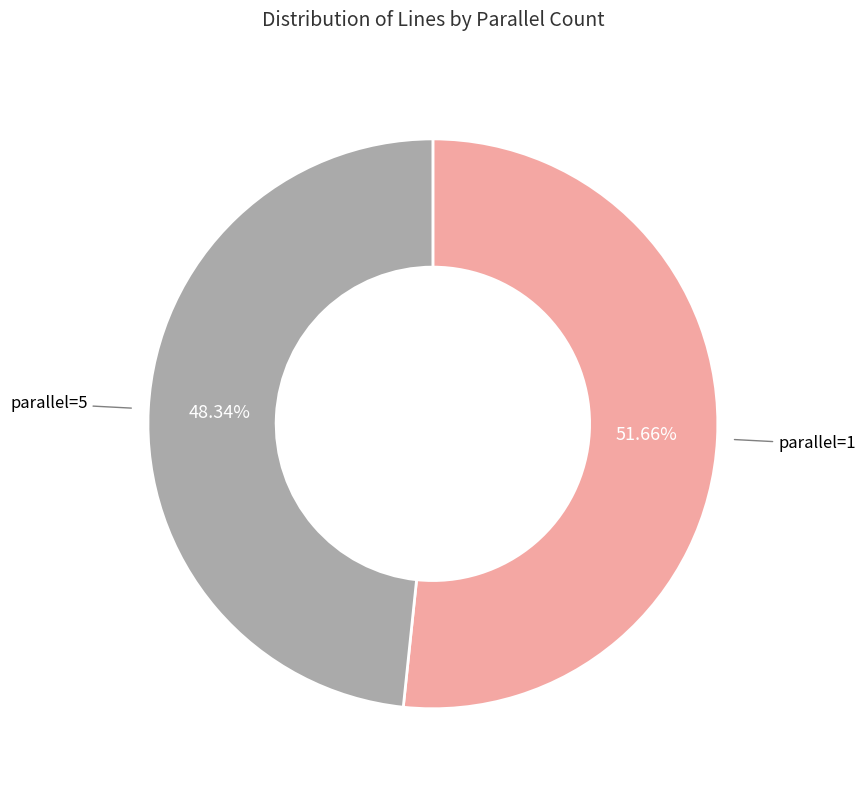

Is there any slice that represents more than half of the pie?

Yes